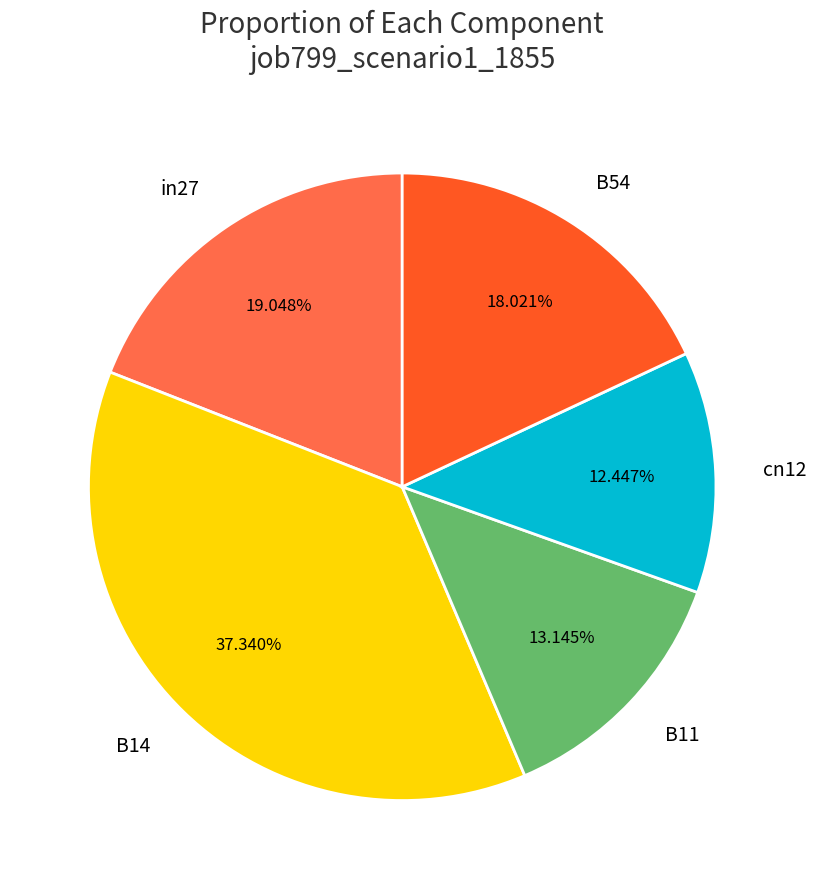

Which slice is the largest?

B14